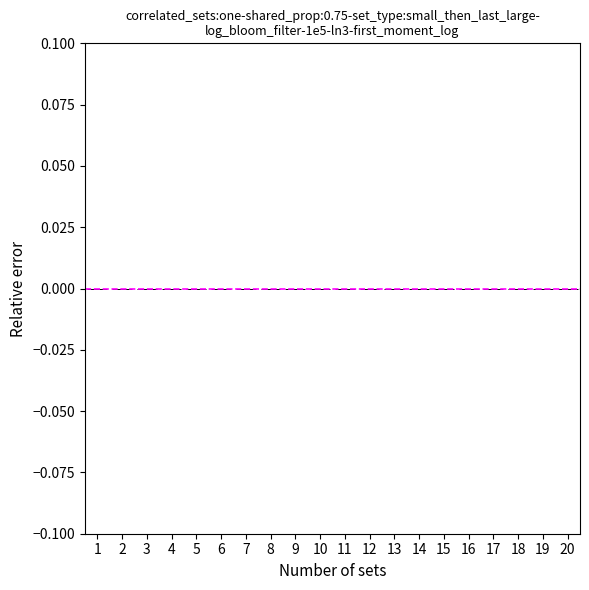

Are the bars grouped side by side (vs. stacked)?

Yes